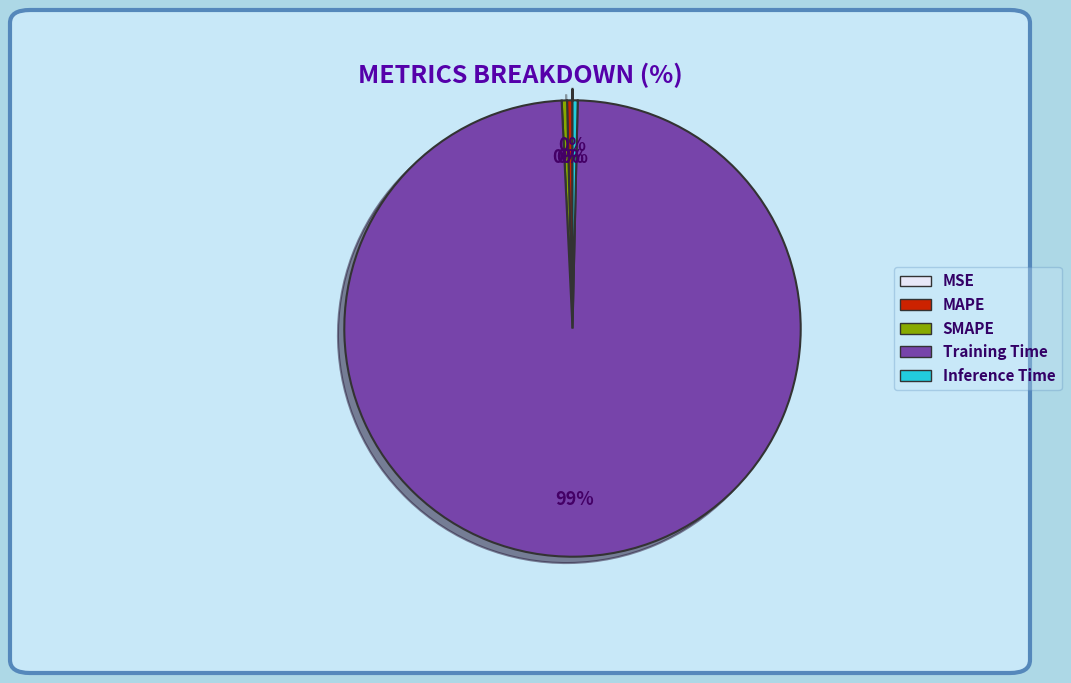

To the nearest percent, what is the average slice percentage?

20%